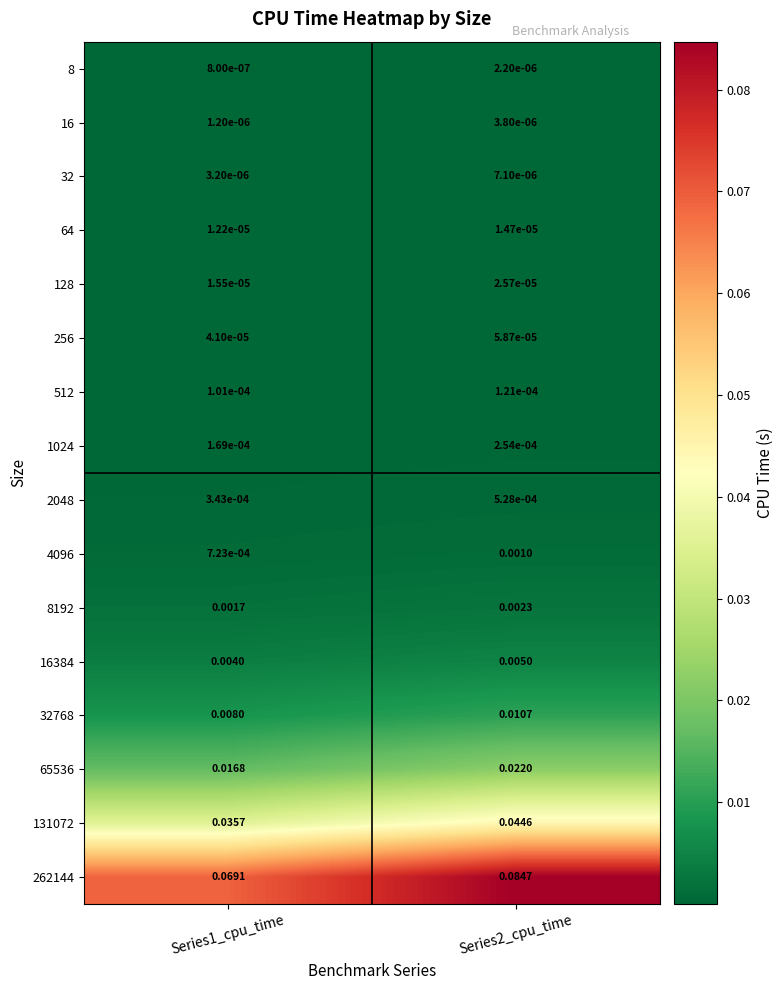

Is the value of 32768 at Series2_cpu_time greater than the value of 8 at Series1_cpu_time?

Yes